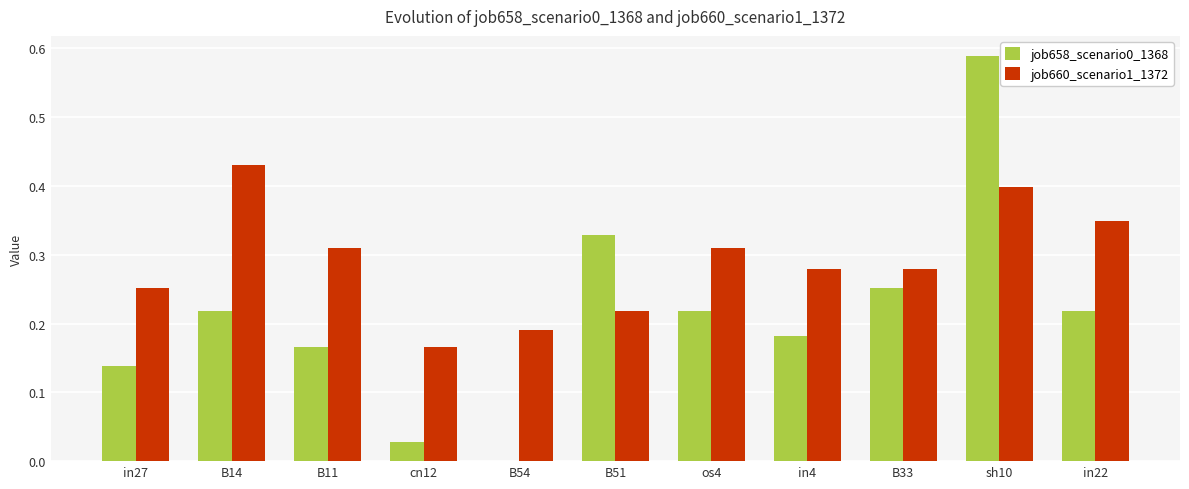

True or false: job660_scenario1_1372 has a value of 0.1 at B51.

False